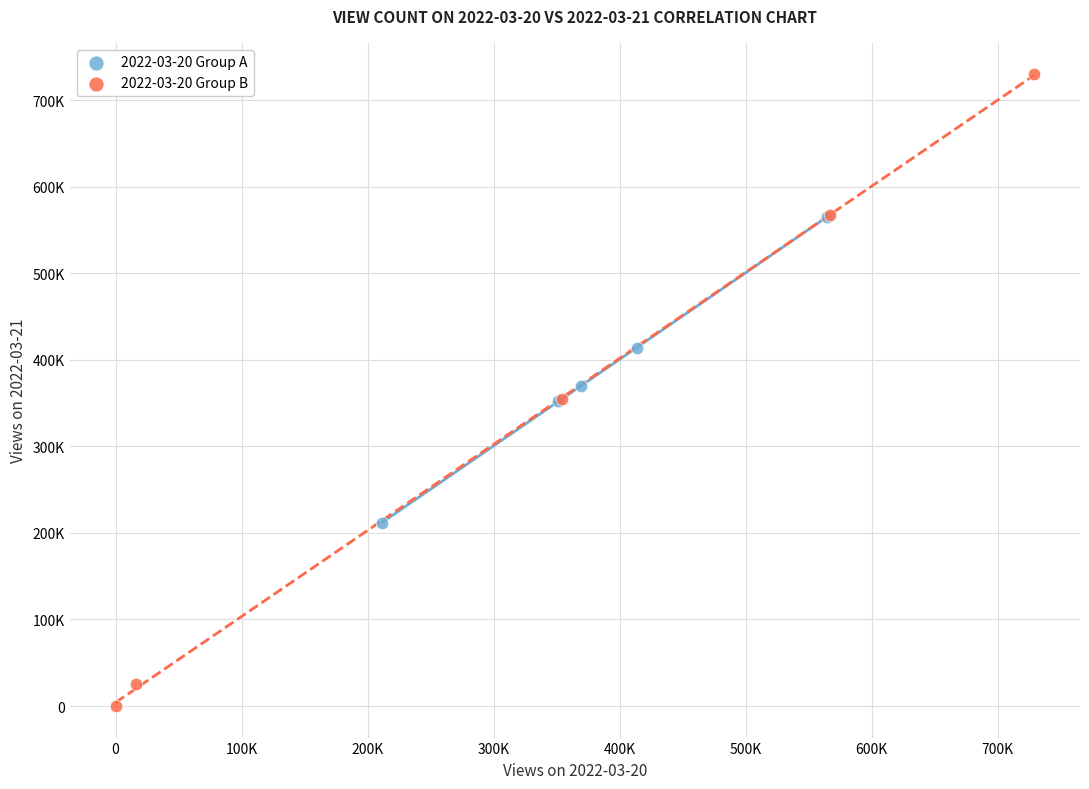

Which series contains the highest Y value?

2022-03-20 Group B